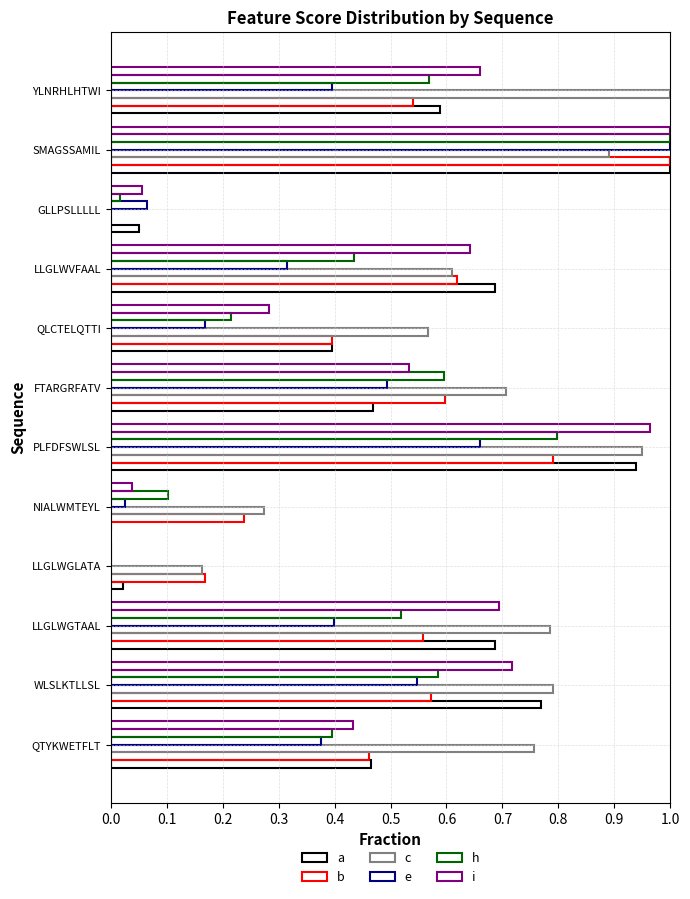

How many data points in h are above 0?

11